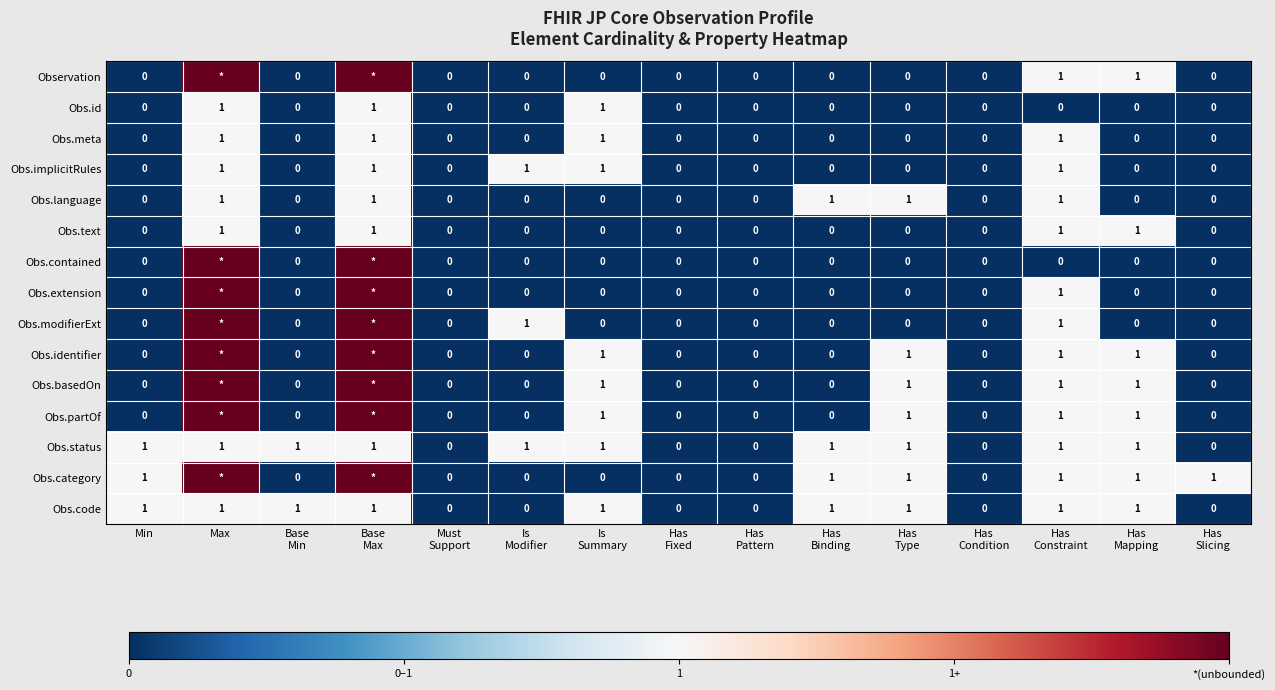

The Obs.status series shows 1 at Max. True or false?

True